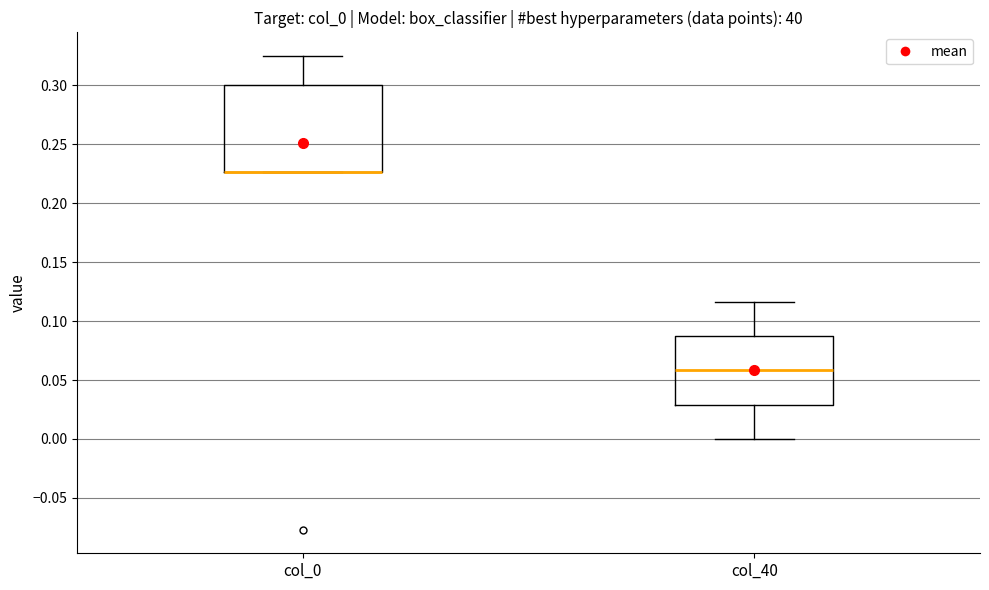

Where is the upper edge of the box for col_40 on the y-axis? The values are not printed on the chart, so give them approximately, as read against the axis.

0.085